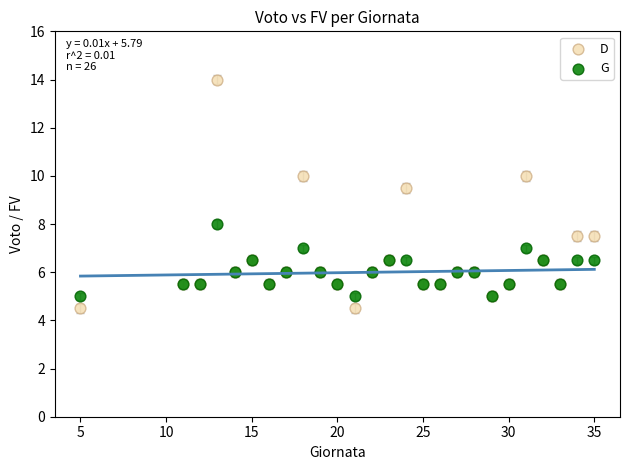

Which series contains the highest Y value?

D